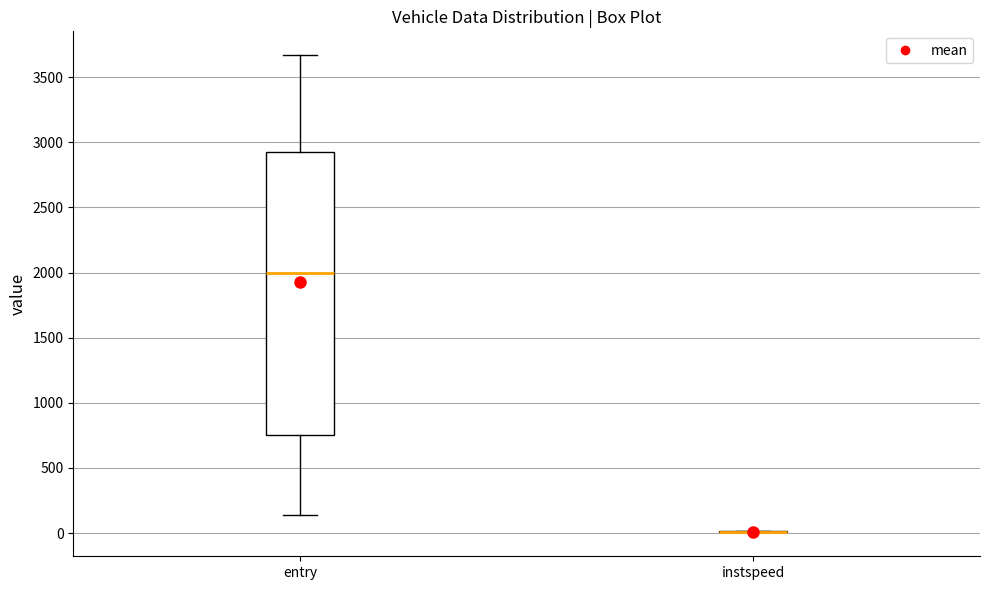

Reading left to right, read every box against the y-axis: the position of its median line, the range the box covers, and the ends of its whiskers. The values are not printed on the chart, so give them approximately, as read against the axis.

entry: median 2000, box 750 to 2950, whiskers 150 to 3650
instspeed: box collapsed to a line at 0, whiskers 0 to 0